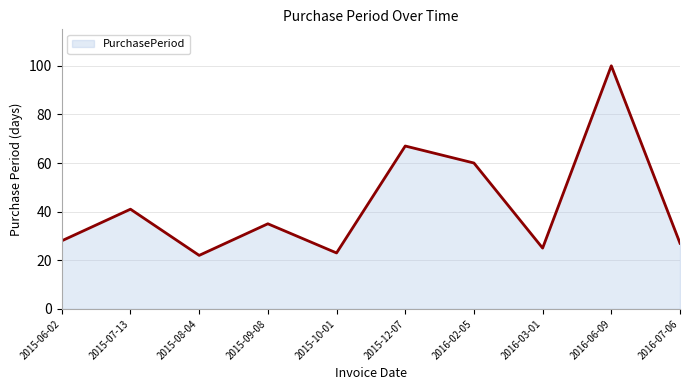

What is the smallest value displayed?

22